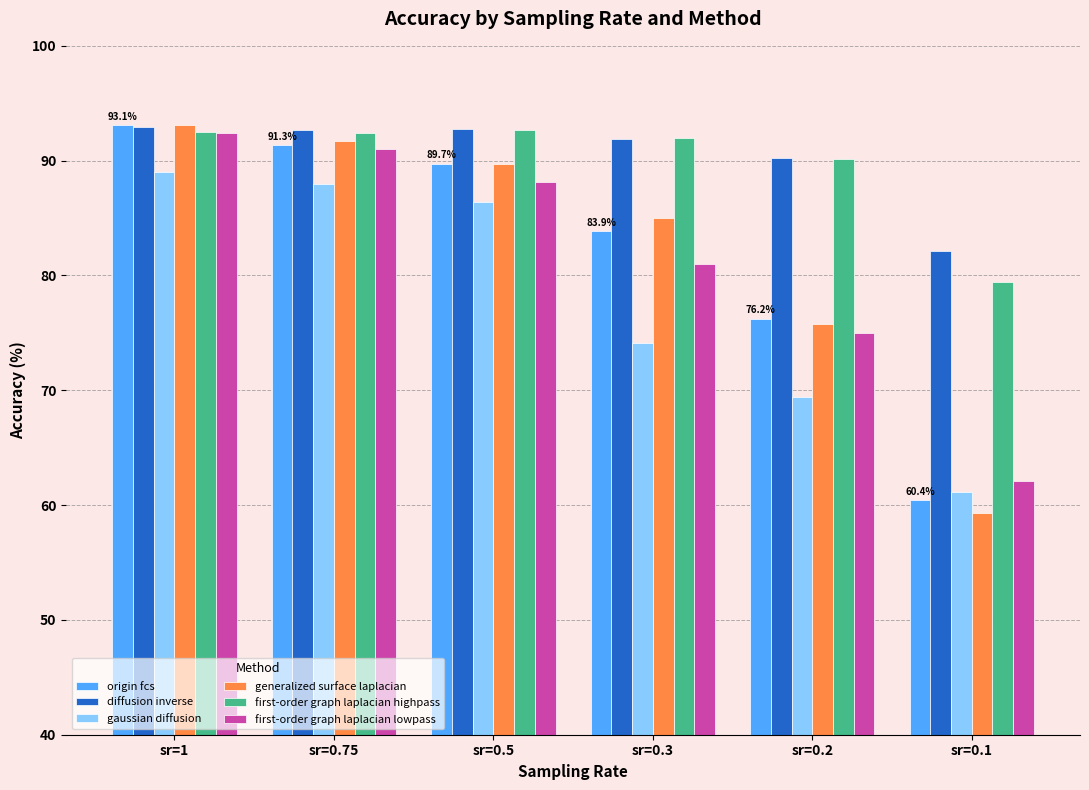

What is the value of the gaussian diffusion bar at the 5th from the left?

69.4